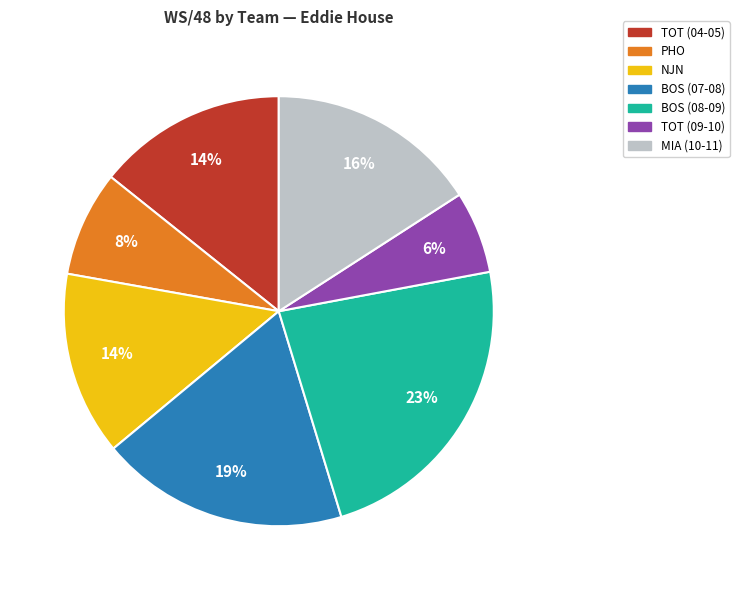

What percentage is the MIA (10-11) slice, to the nearest percent?

16%